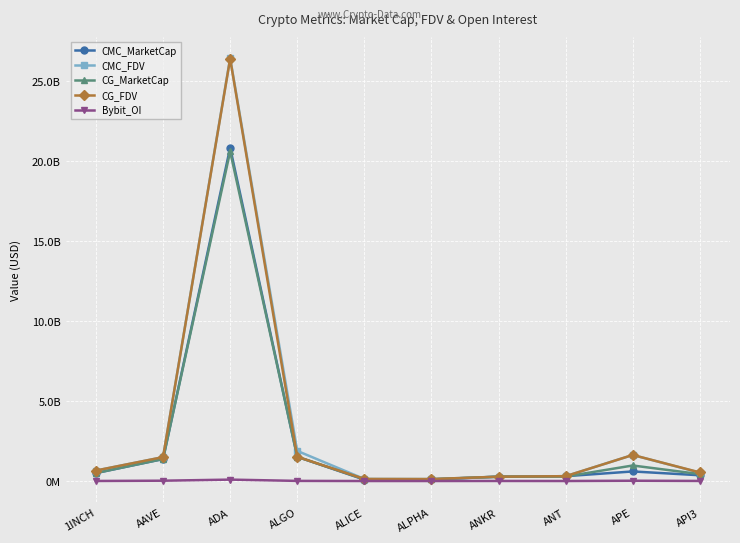

Reading left to right, what are all the values shown in this chart?

CMC_MarketCap: 1INCH=499999287.2	AAVE=1377153076.1	ADA=20842880288.8	ALGO=1516898416.9	ALICE=88812528.3	ALPHA=105053908.8	ANKR=272815376.6	ANT=303959540.6	APE=600690407.7	API3=362846632.5
CMC_FDV: 1INCH=656968192.0	AAVE=1495354483.3	ADA=26454443641.2	ALGO=1885602841.4	ALICE=130773331.8	ALPHA=124177197.2	ANKR=272815376.6	ANT=303959540.6	APE=1629681479.2	API3=526181022.2
CG_MarketCap: 1INCH=500347270.0	AAVE=1378111649.0	ADA=20616957803.0	ALGO=1517715802.0	ALICE=114212061.0	ALPHA=105035532.0	ANKR=272930812.0	ANT=282223521.0	APE=972844436.0	API3=434468487.0
CG_FDV: 1INCH=657425419.0	AAVE=1496394695.0	ADA=26403654726.0	ALGO=1517715832.0	ALICE=130528070.0	ALPHA=124155476.0	ANKR=272930812.0	ANT=304355860.0	APE=1630543172.0	API3=540108401.0
Bybit_OI: 1INCH=5197556.0	AAVE=22008762.0	ADA=89943936.0	ALGO=9931851.0	ALICE=2236712.0	ALPHA=2473024.0	ANKR=5694345.0	ANT=2895525.0	APE=20118783.0	API3=7278351.0